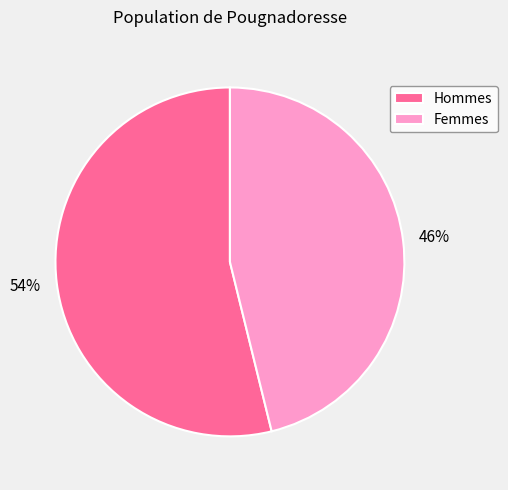

What is the ratio of the value at Hommes to the value at Femmes?

1.2